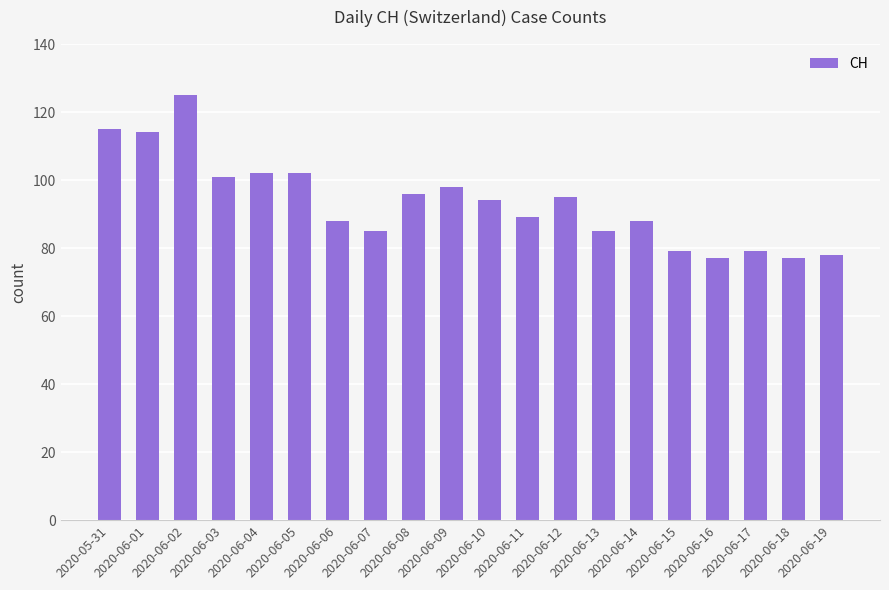

What is the sum of all values?

1867